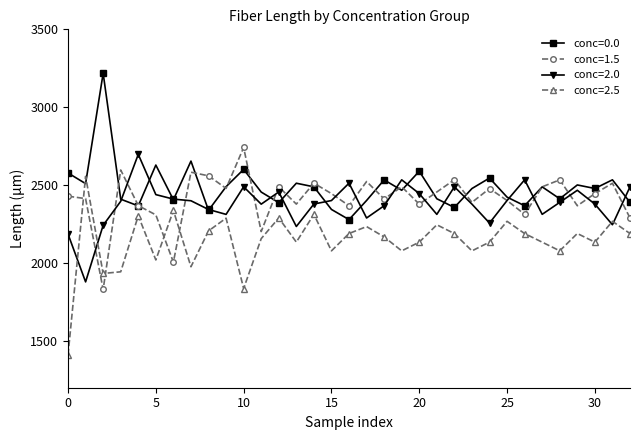

True or false: conc=2.5 and conc=2.0 cross at least once.

True